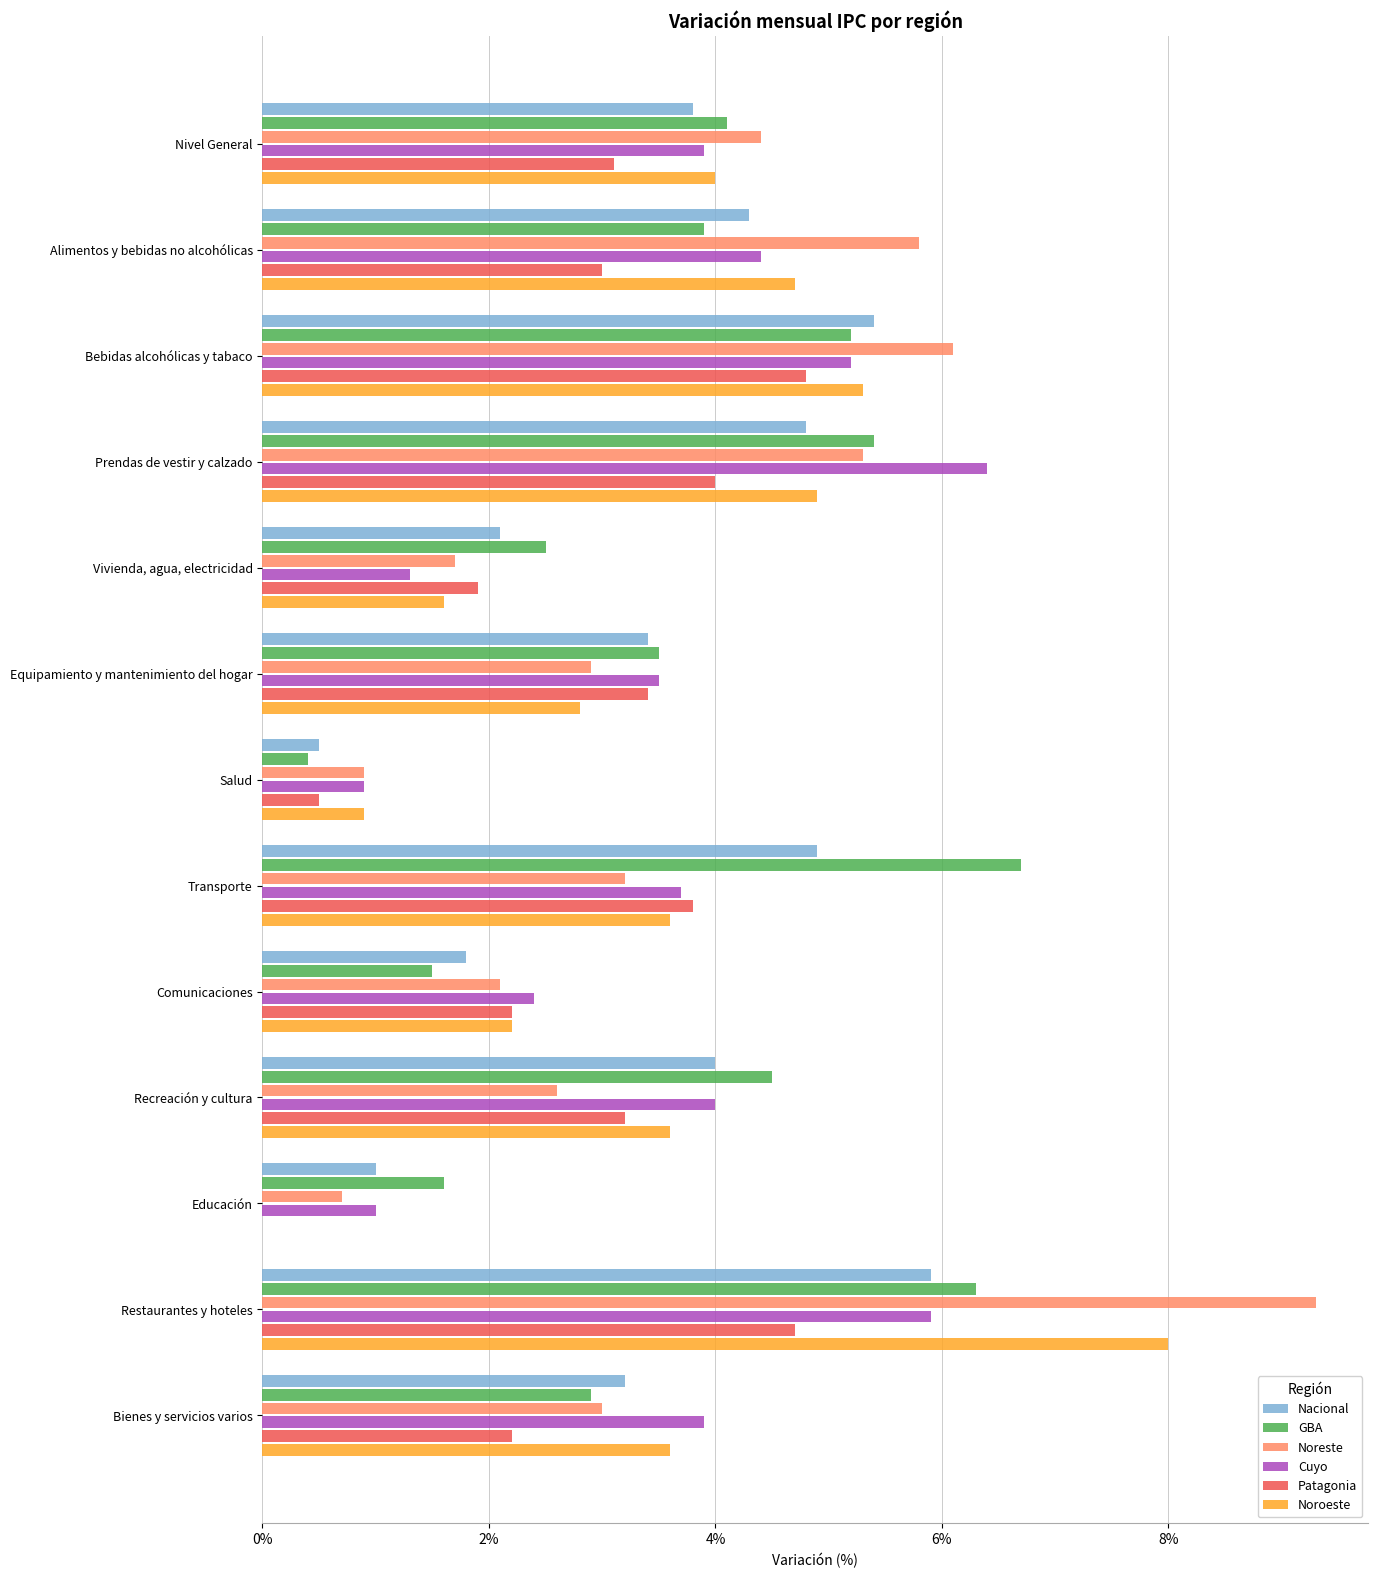

Which category has the highest value across all series?

Restaurantes y hoteles